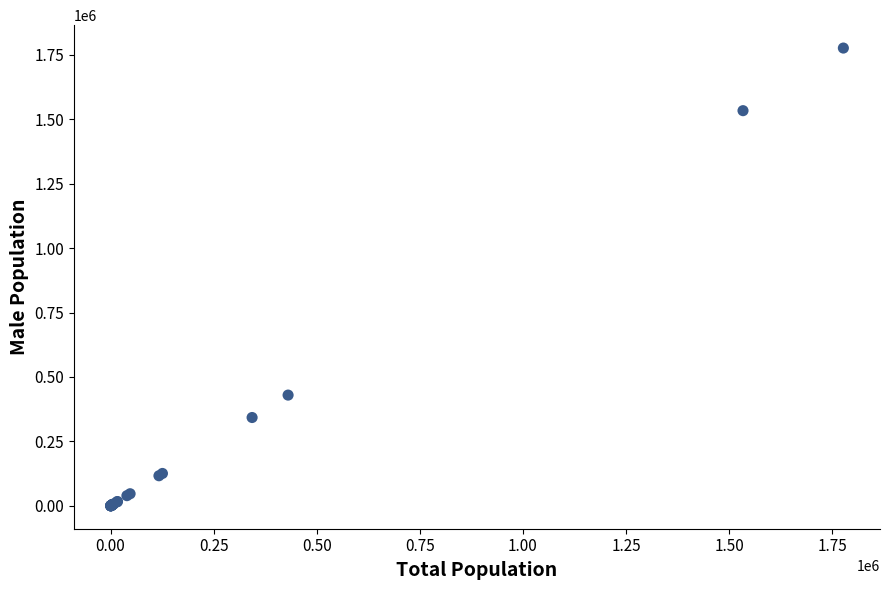

What Y value in the scatter plot is closest to 887993?

429789